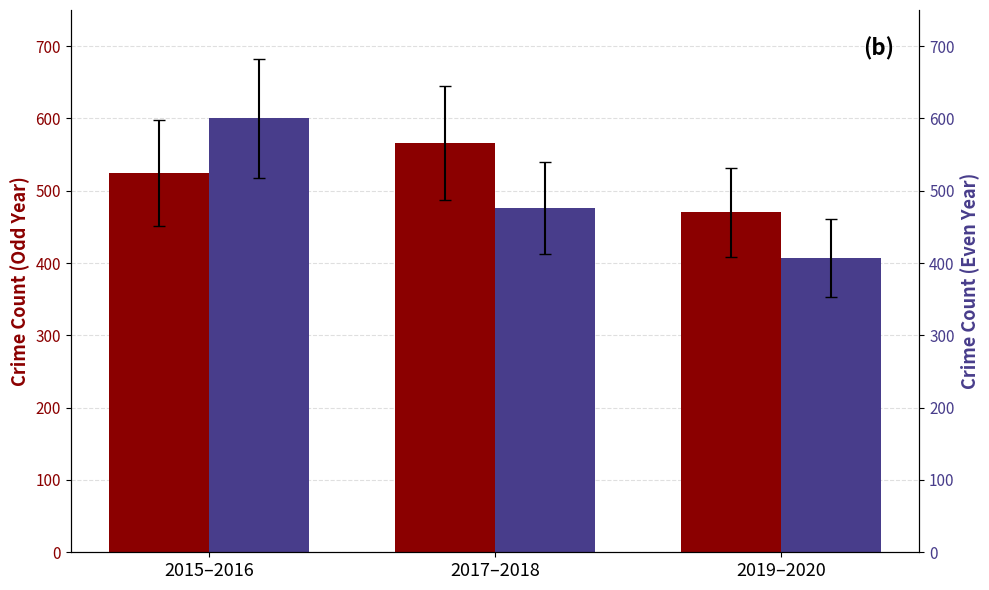

List the labels in order of Odd Year Total value, largest first.

2017–2018, 2015–2016, 2019–2020